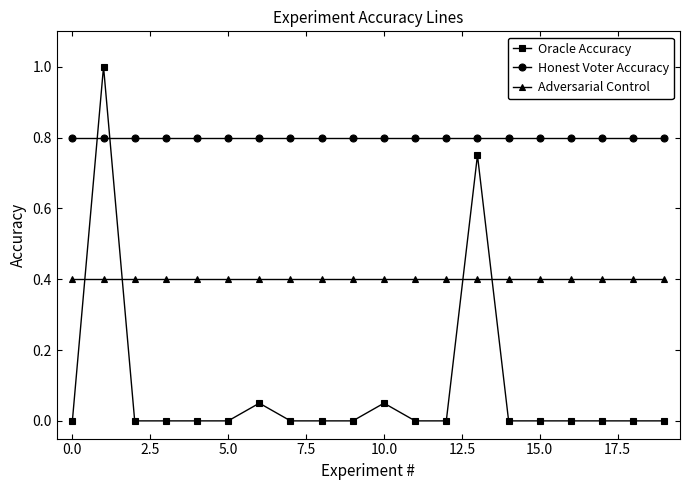

What is the difference between the maximum and minimum values in the Oracle Accuracy series?

1.0